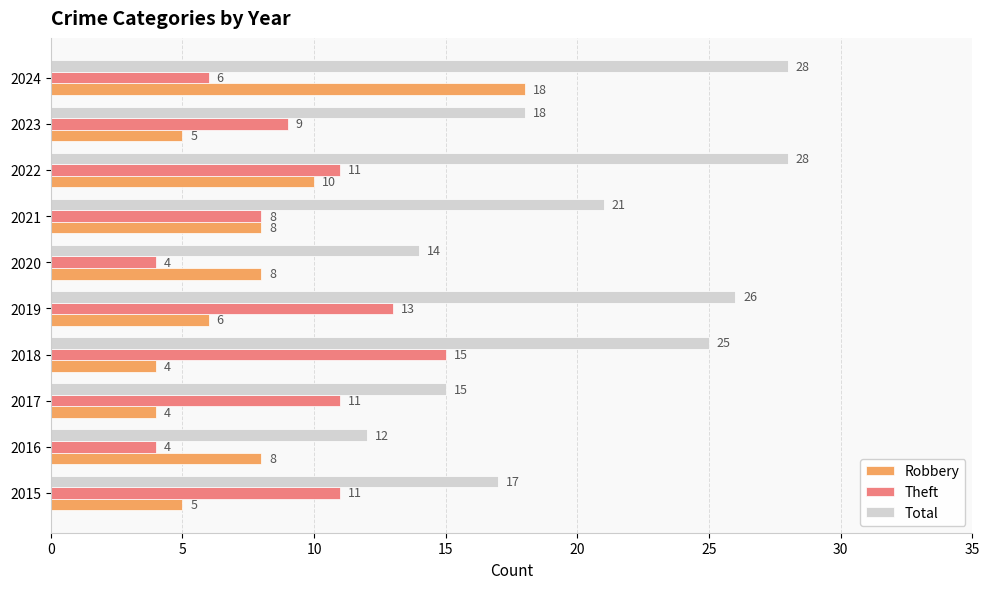

What is the lowest value of the Total series?

12